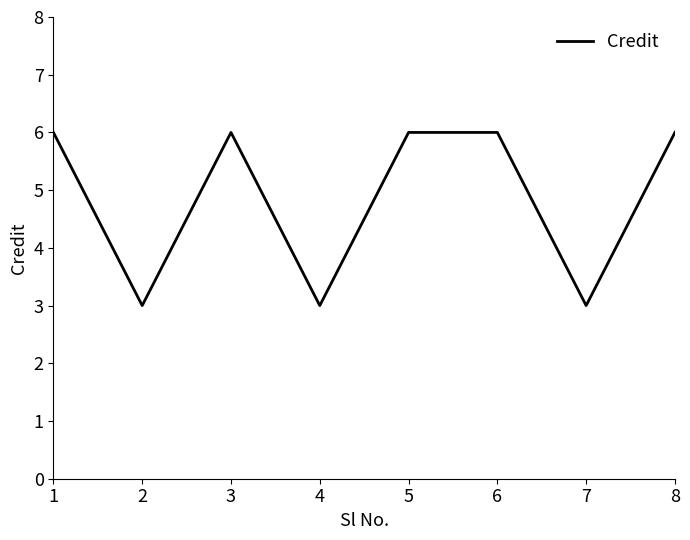

What is the difference between the second highest and minimum values?

3